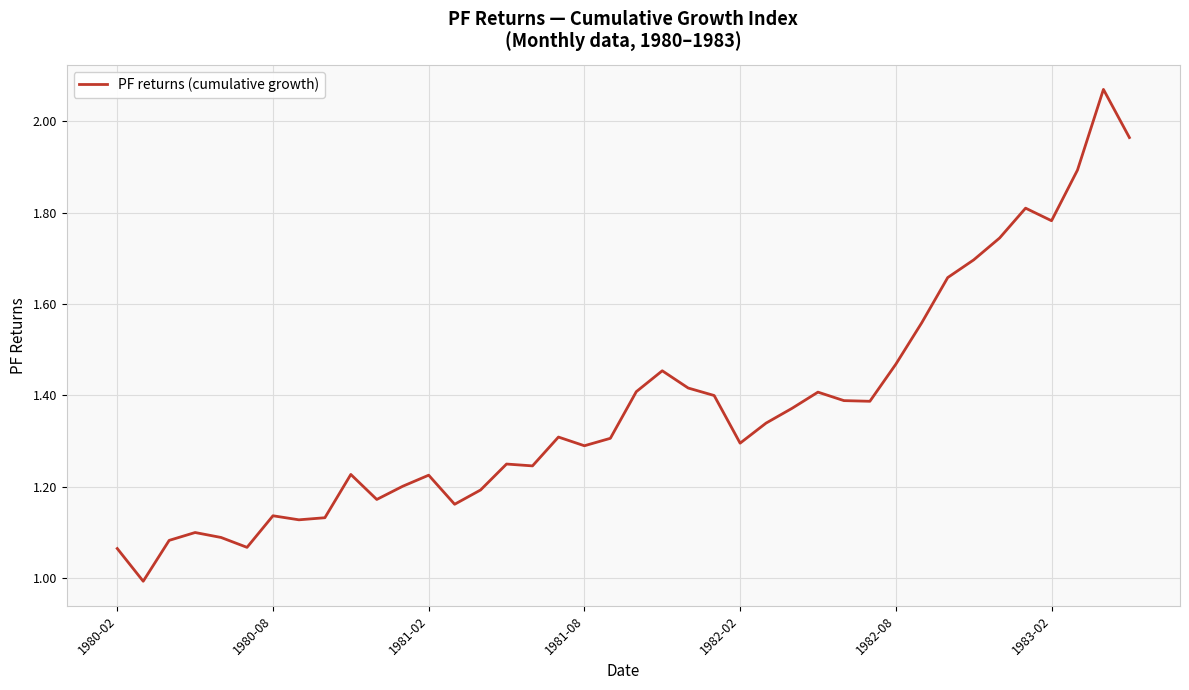

True or false: the data shows 2.1 at 1981-08.

False